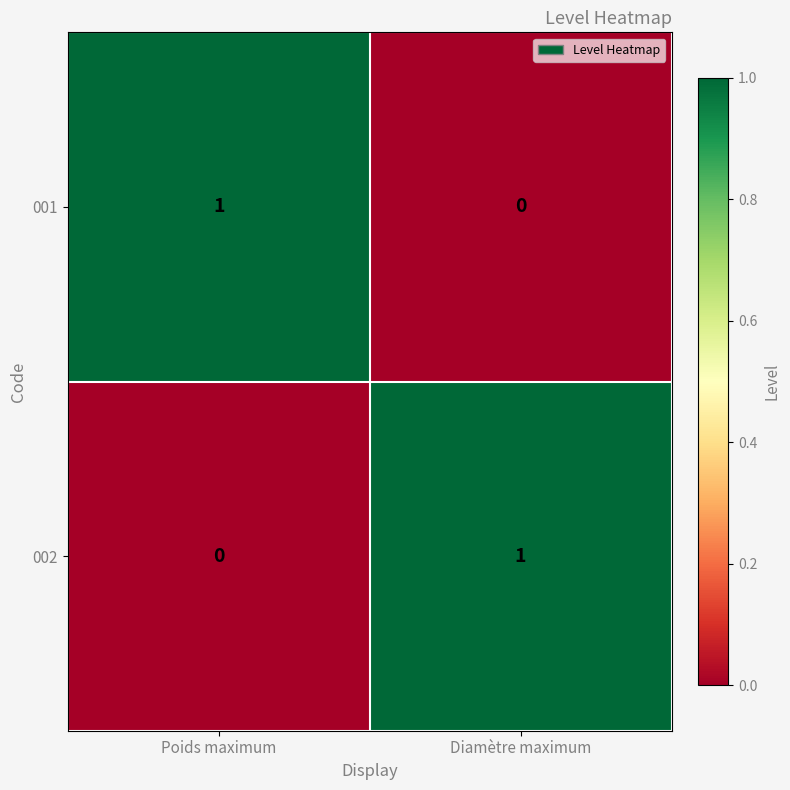

Count the number of data series in this chart.

2